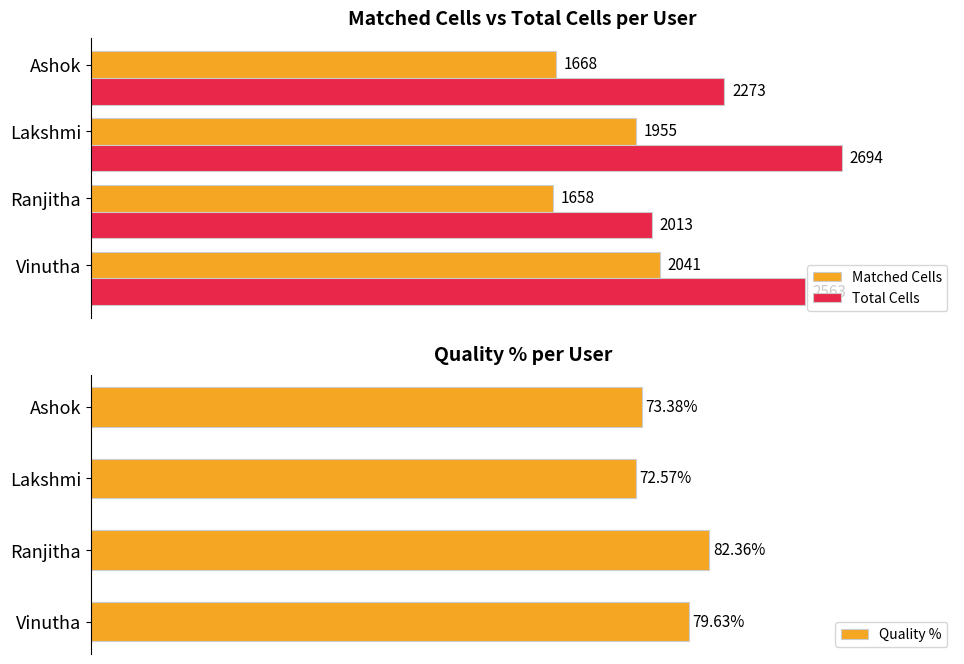

Does the chart contain any negative values?

No